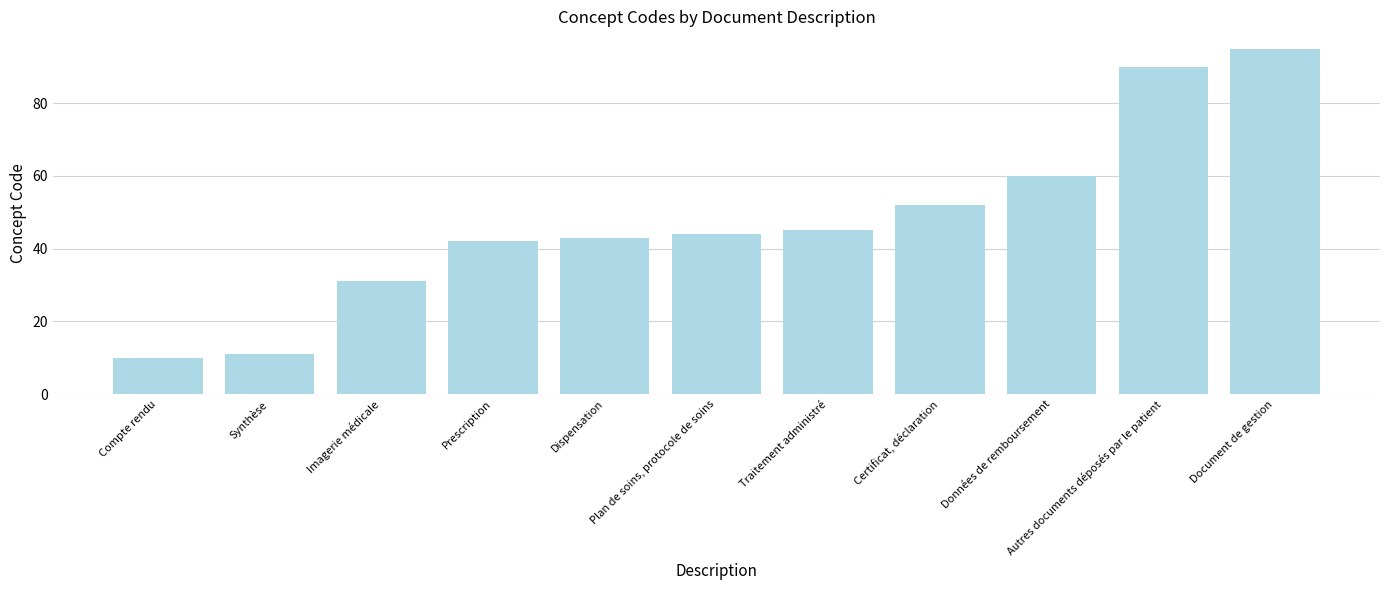

What position from the left is Dispensation?

5